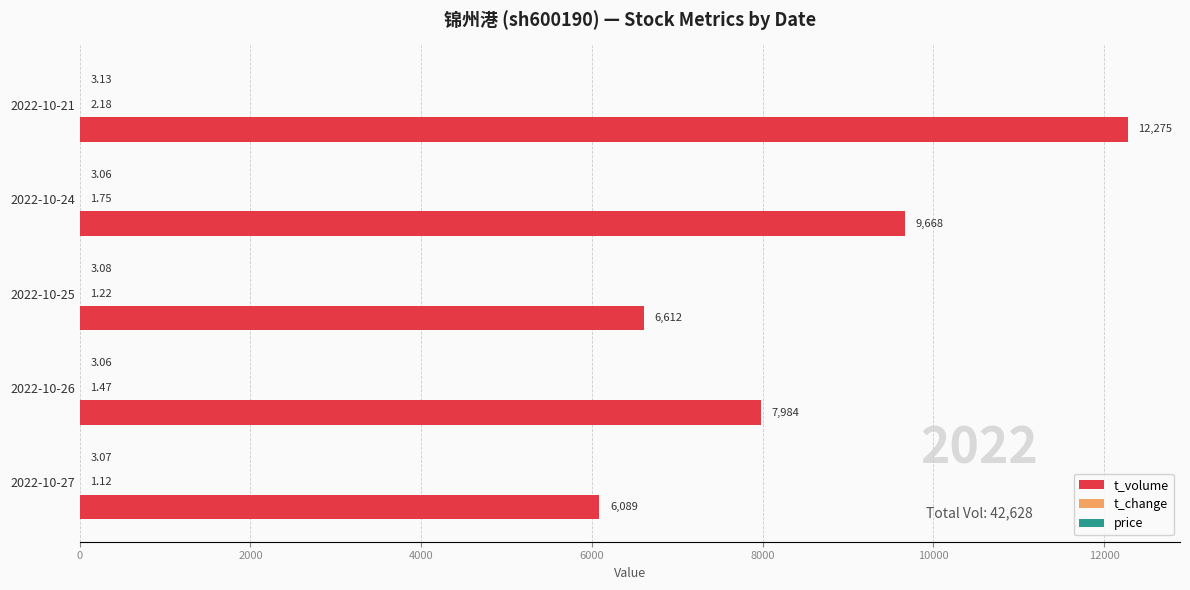

Which series has the largest total across all categories?

t_volume